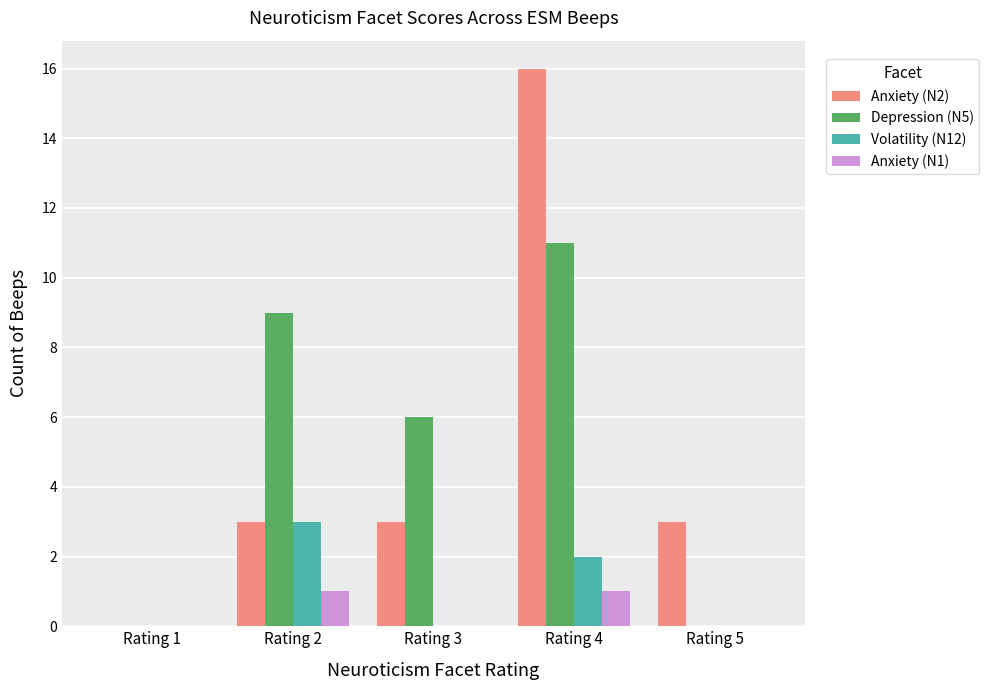

How many groups of bars are there?

5